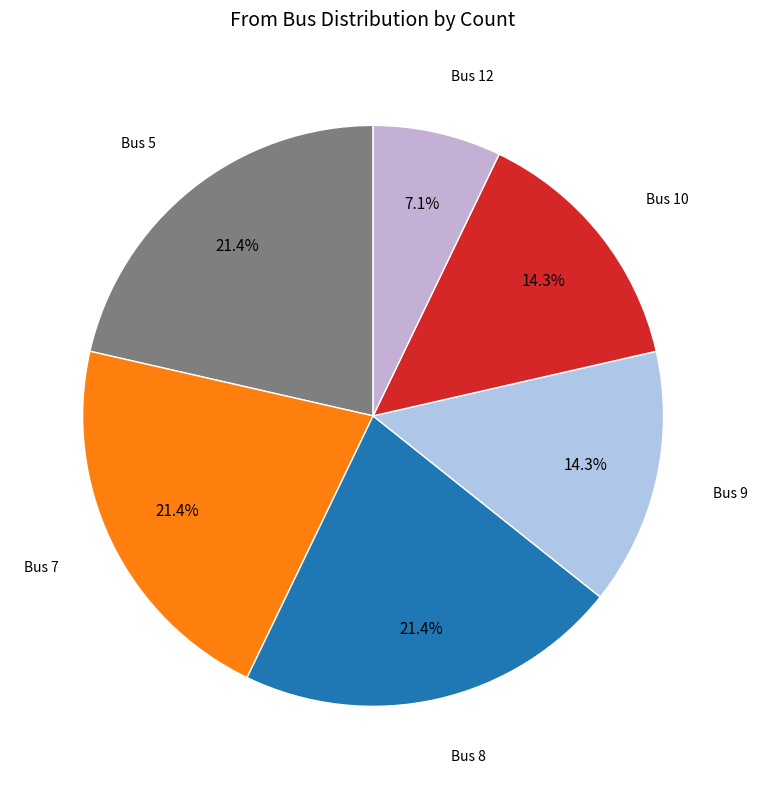

Is there a majority slice in this chart?

No